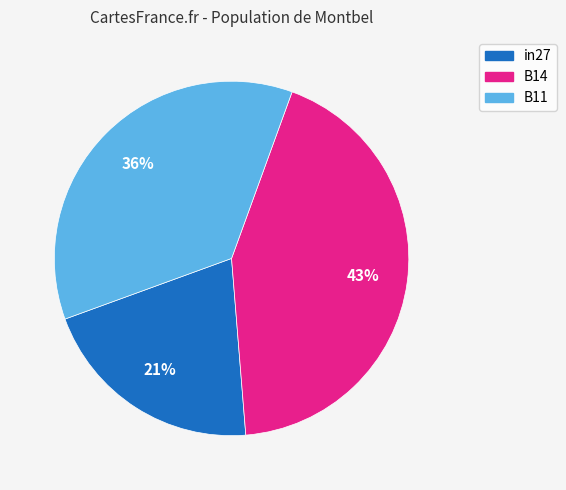

Do in27 and B14 together represent more than half of the pie?

Yes